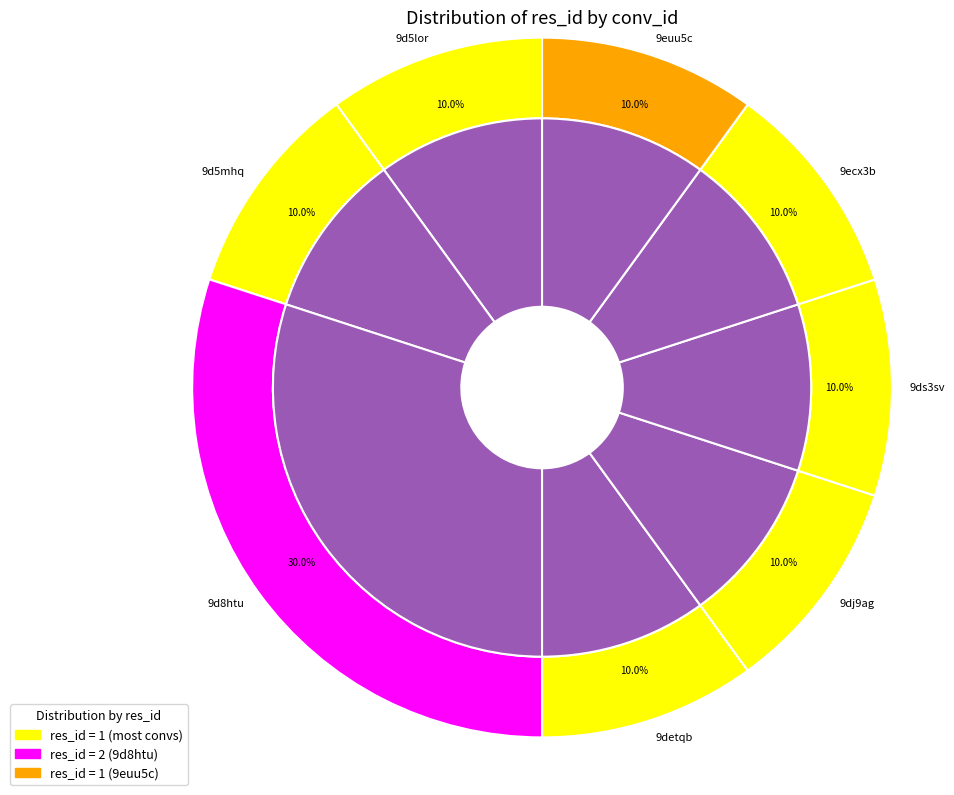

Which slice is the largest?

9d8htu